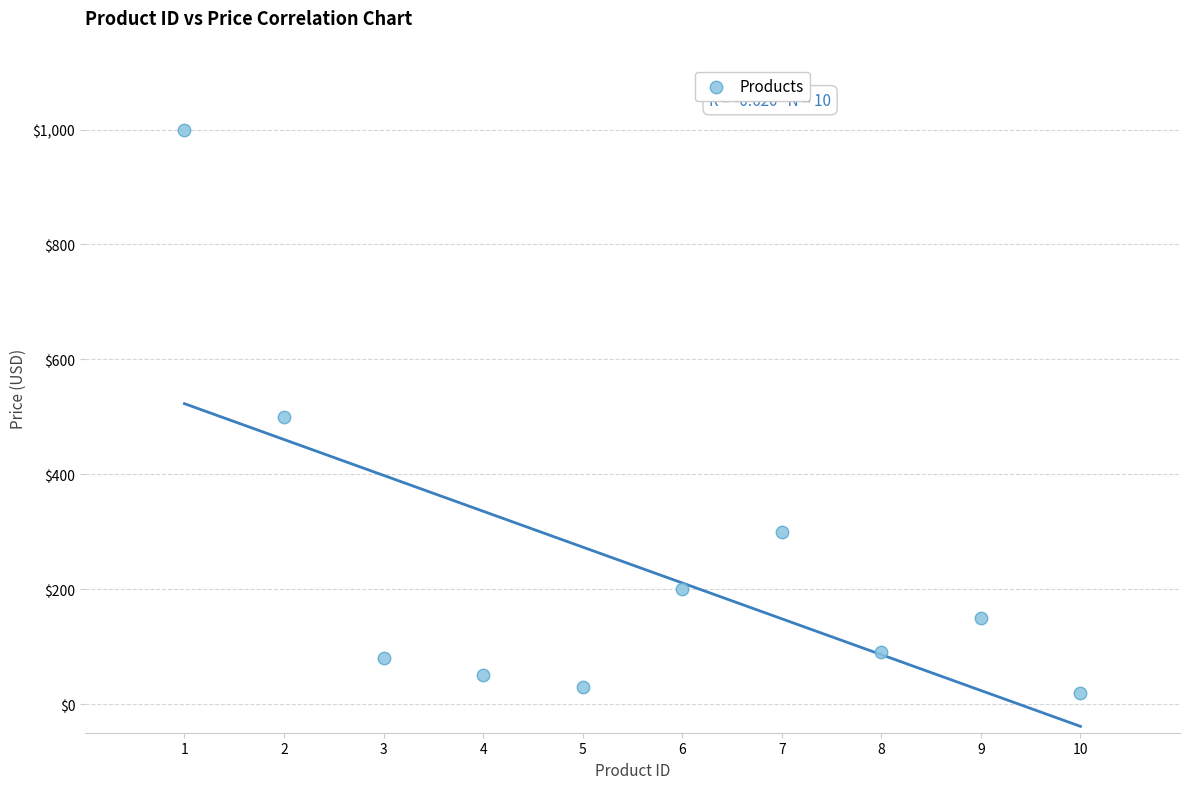

What is the range of X values (max minus min)?

9.0